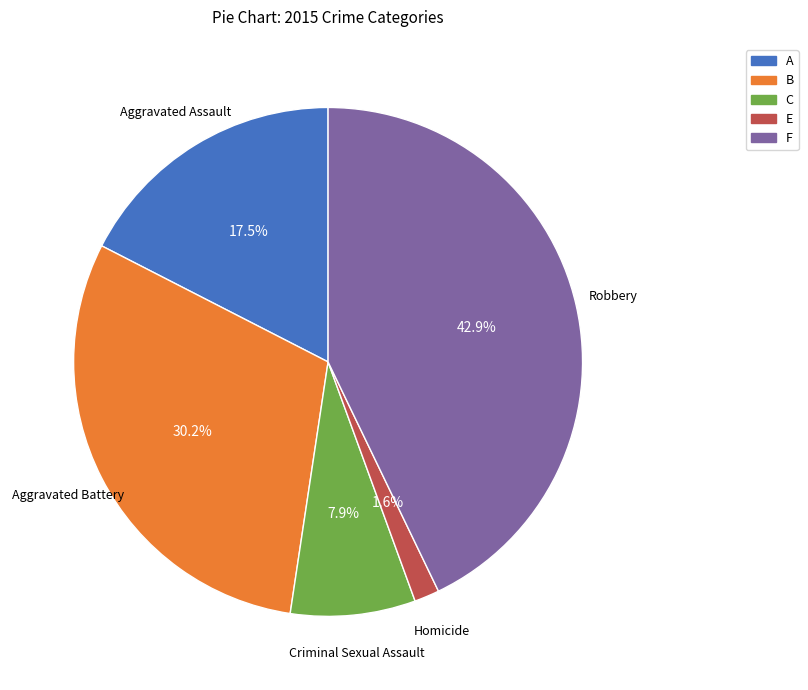

To the nearest percent, what is the difference between the largest and smallest slice percentages?

41%